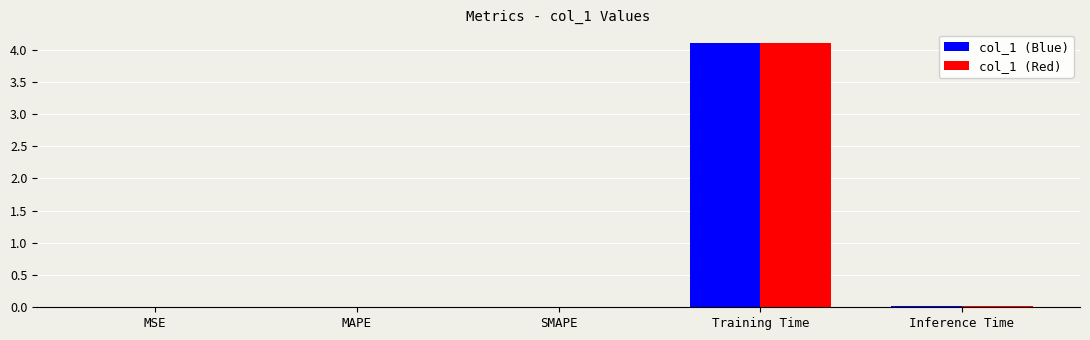

Does the chart contain stacked bars?

No